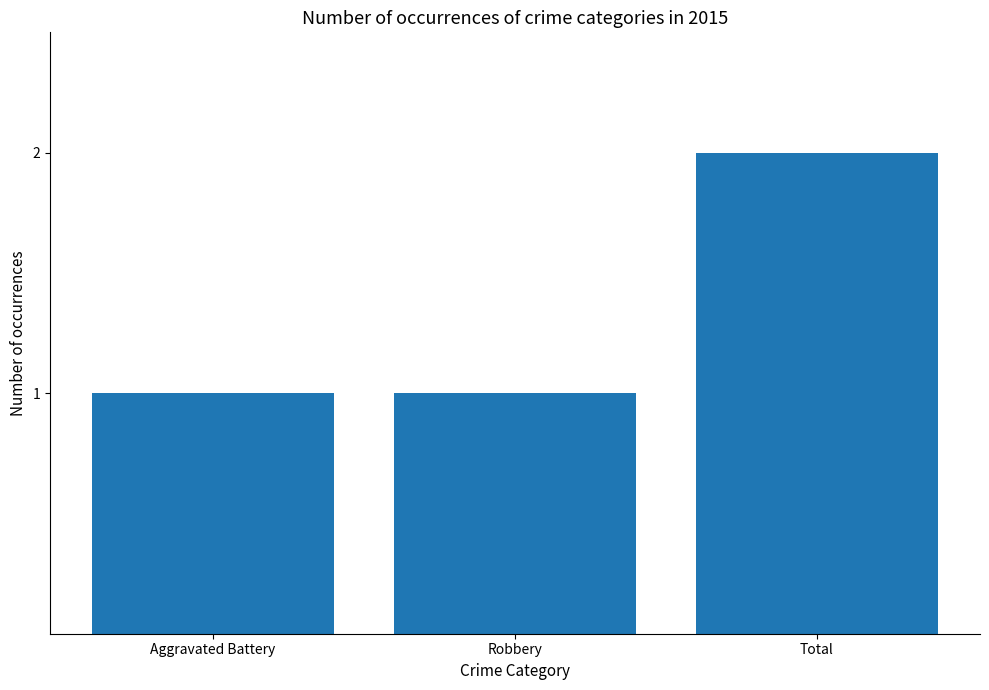

What is the value of the 2nd bar from the left?

1